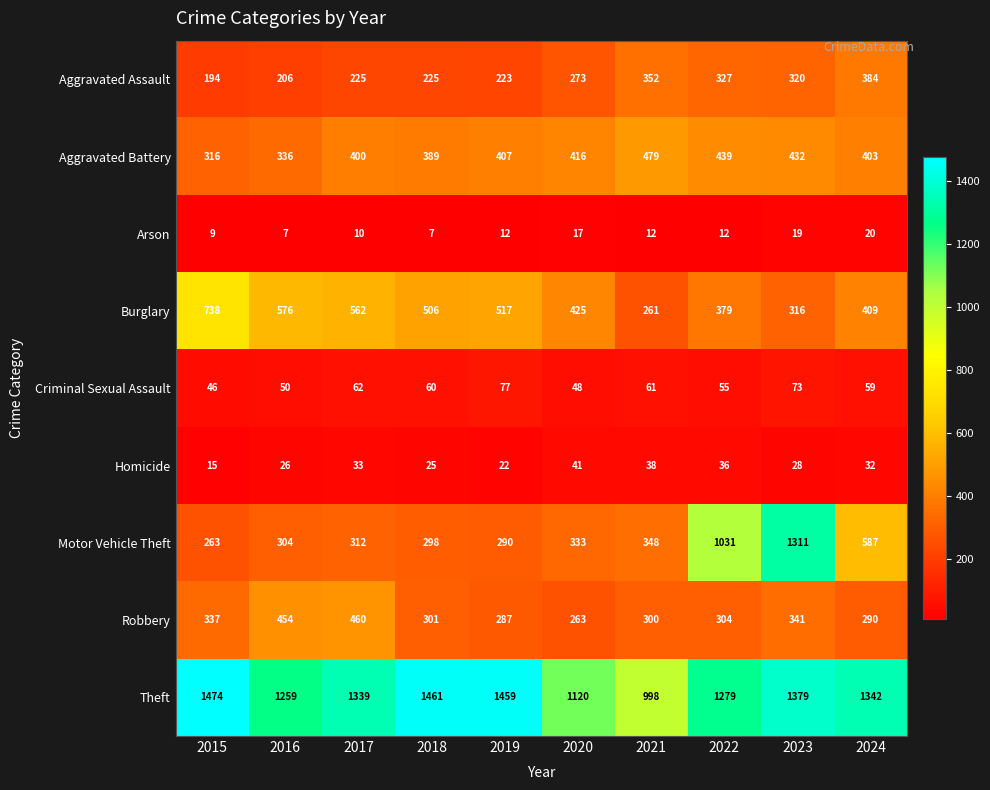

Is it true that Aggravated Assault equals 203 at 2024?

False